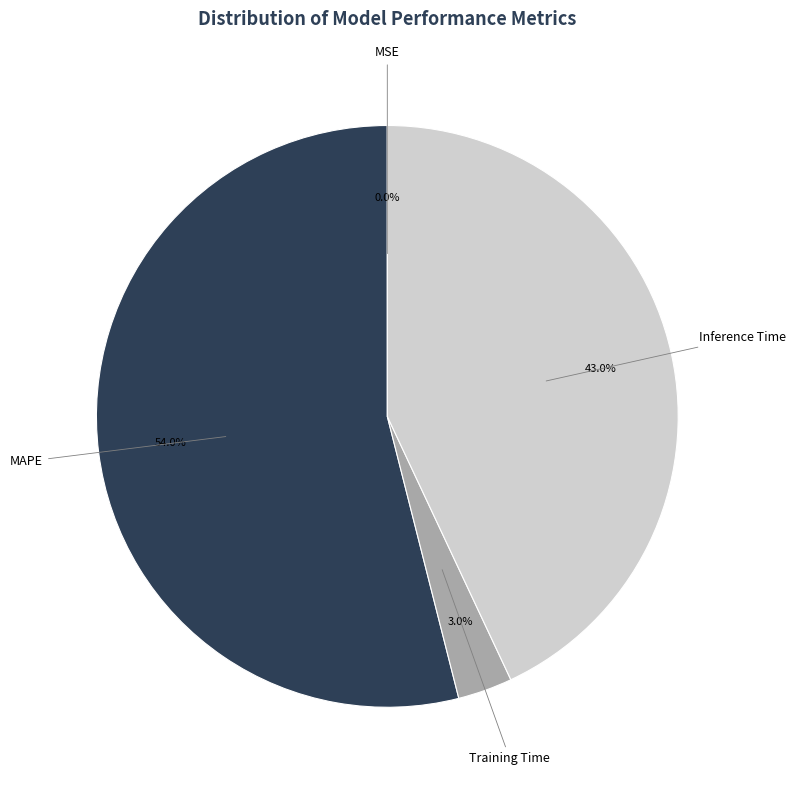

Which slice is the largest?

MAPE